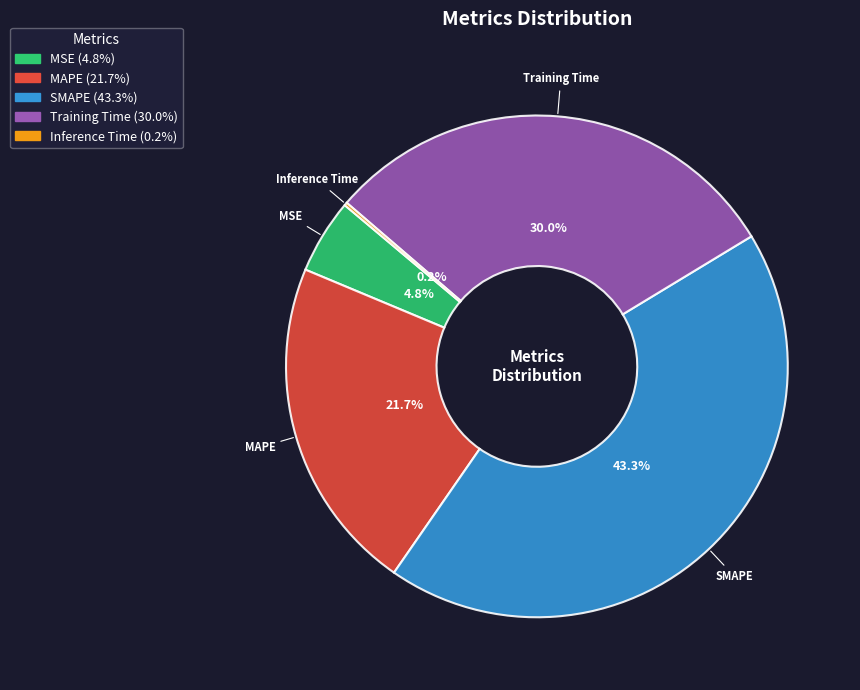

Between Training Time and MAPE, which is larger?

Training Time